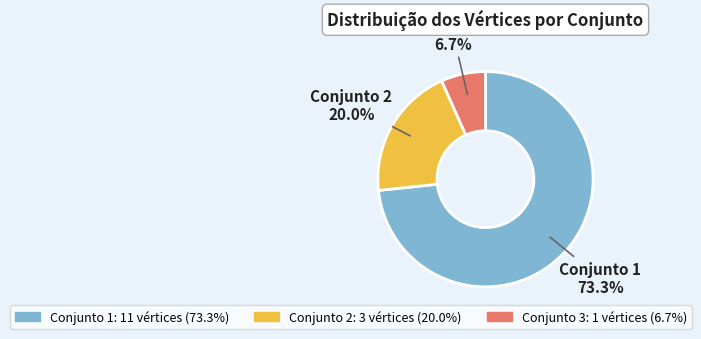

Is there a majority slice in this chart?

Yes